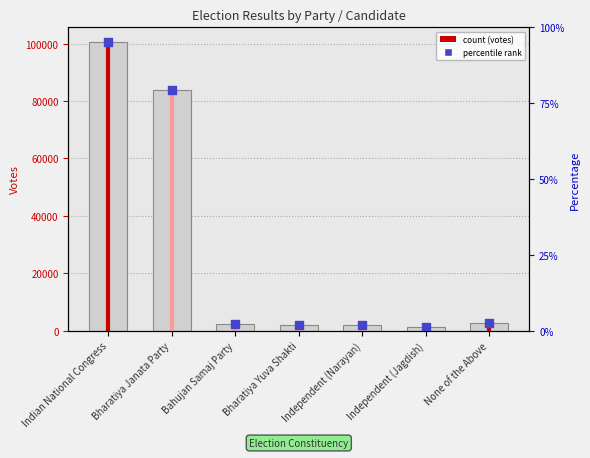

Approximately how many times larger is the value at Independent (Narayan) compared to Bharatiya Yuva Shakti?

1.0